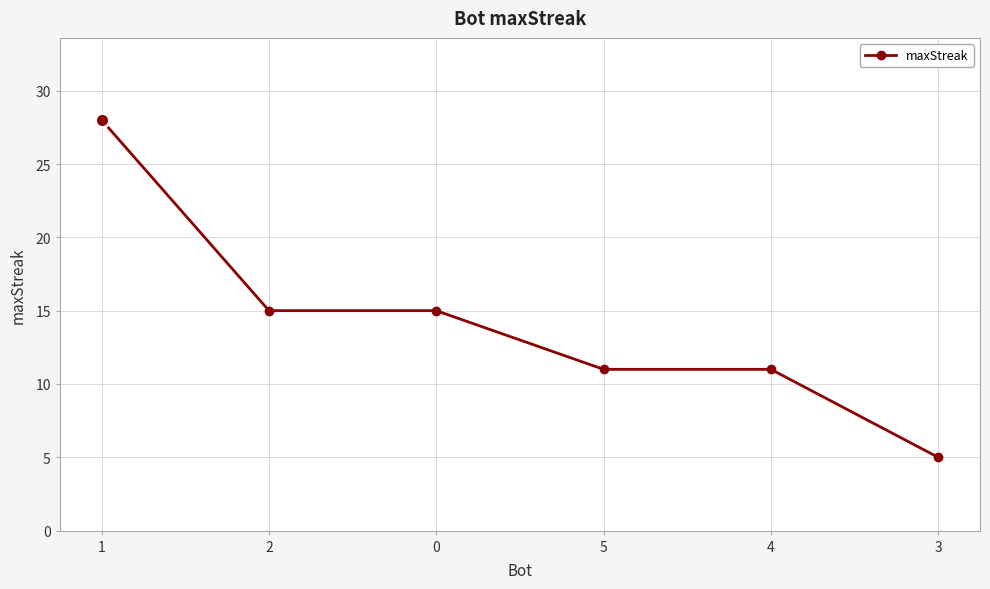

The chart shows a value of 6 at 5. True or false?

False